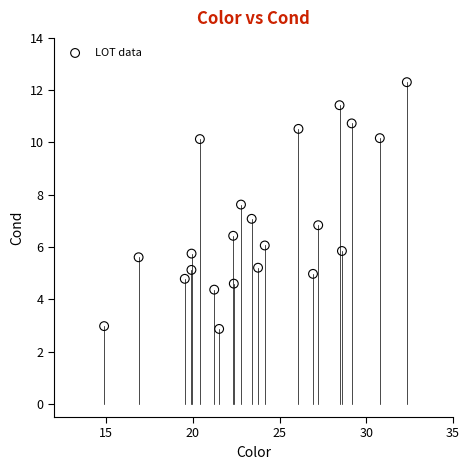

What is the range of Y values (max minus min)?

9.4